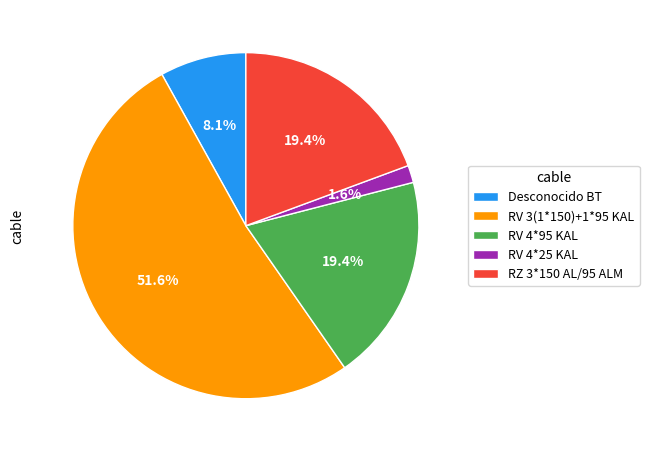

Count the number of slices in the pie.

5